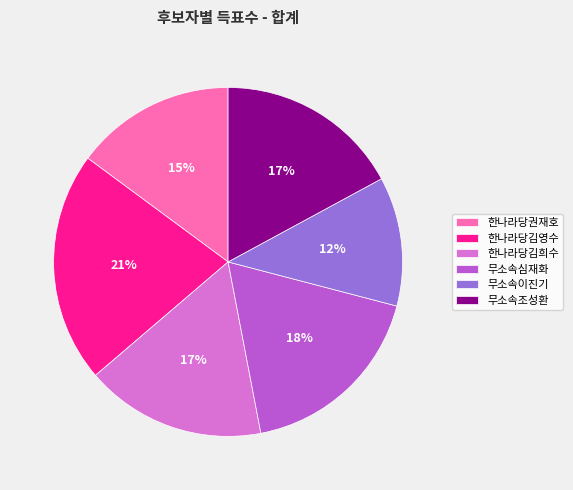

Is the sum of 무소속이진기 and 한나라당김희수 greater than half?

No